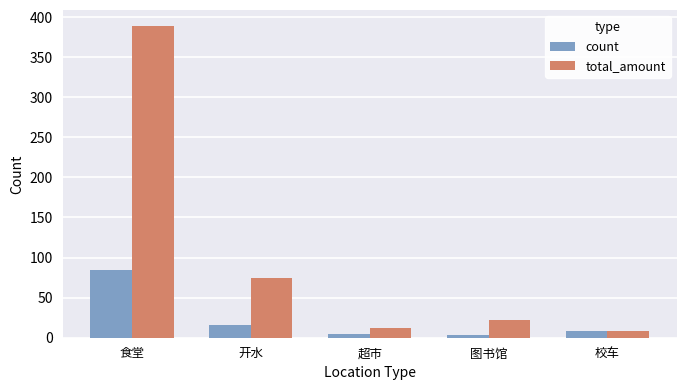

What are all the series names shown in the legend?

count, total_amount